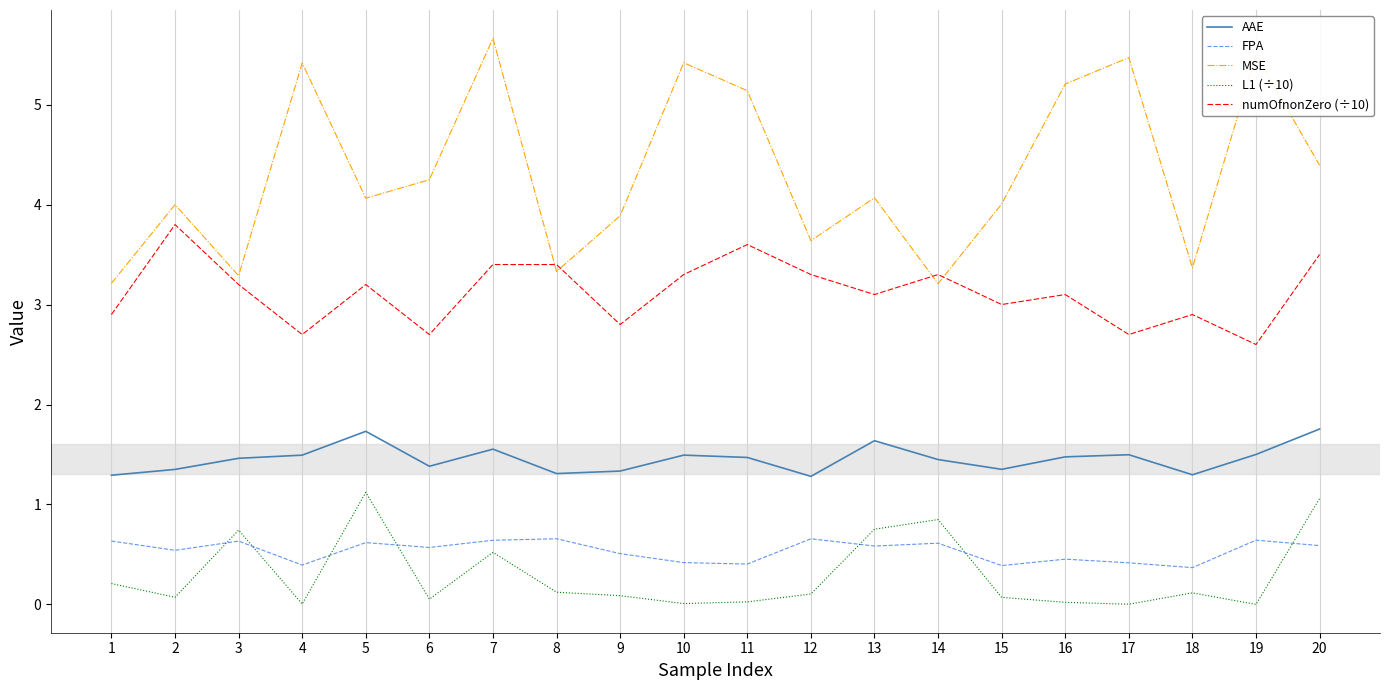

What is the difference between the maximum and minimum values in the L1 (÷10) series?

1.1